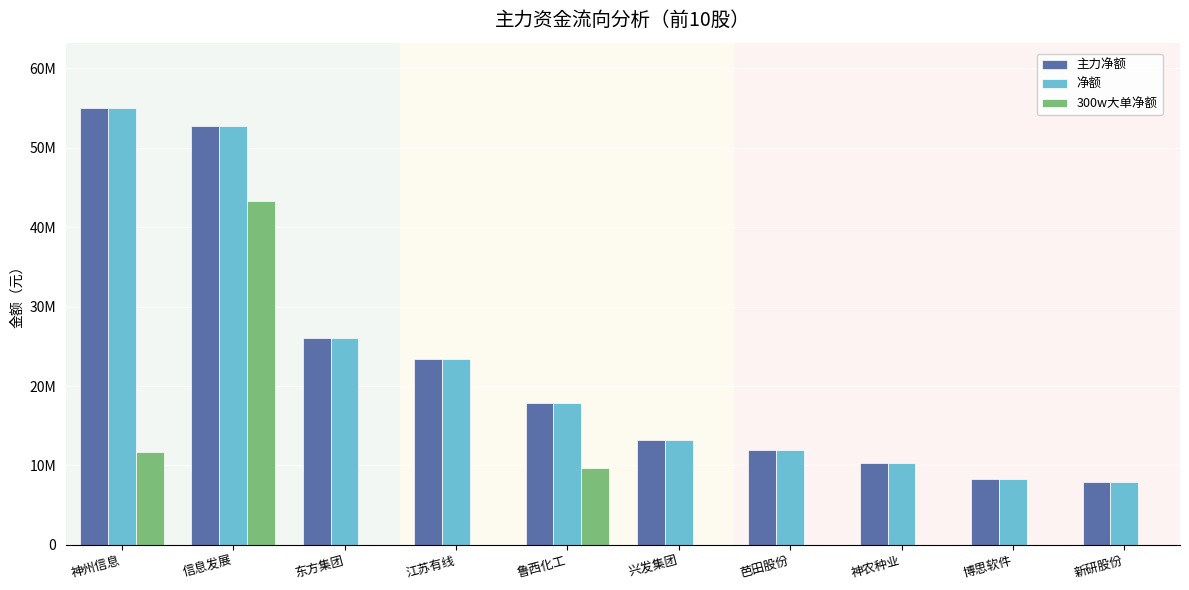

Where does the 主力净额 series first go above 17897069?

神州信息